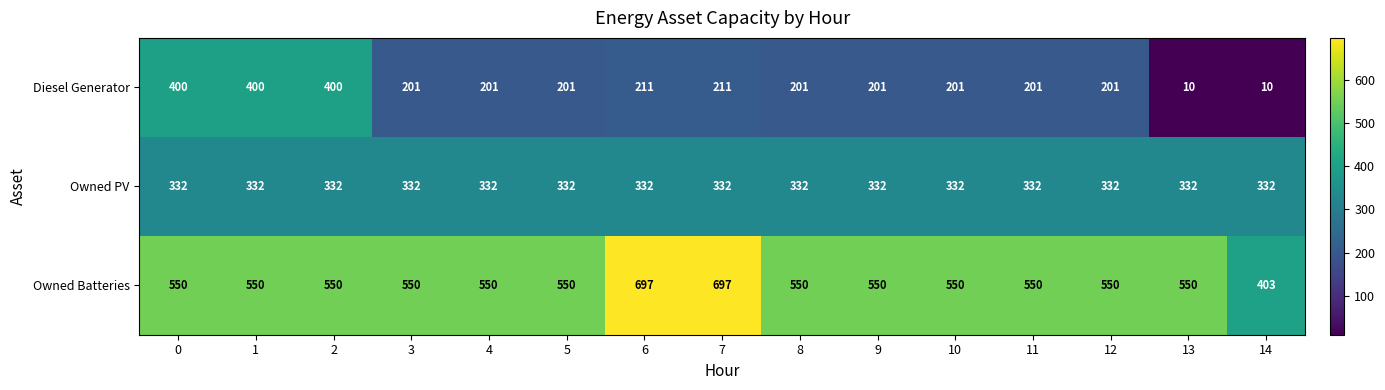

Count the number of data series in this chart.

3